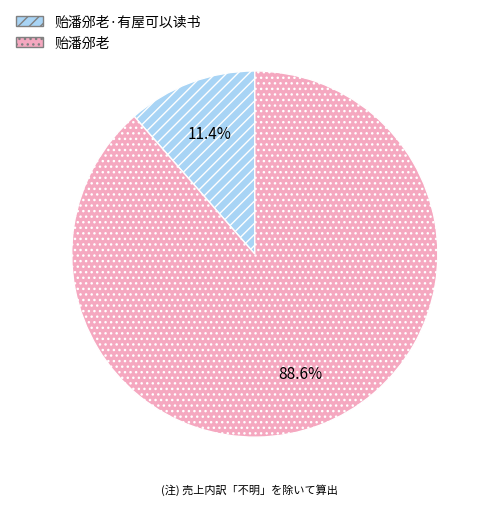

Is it true that 贻潘邠老·有屋可以读书 is 3% of the pie?

False